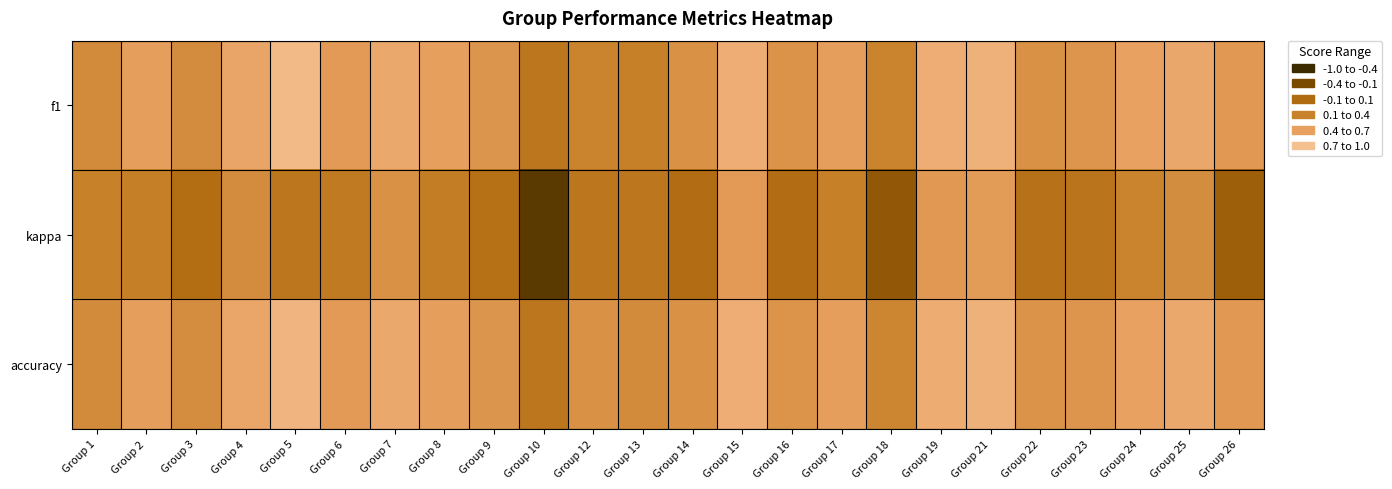

Which series has the largest total across all categories?

accuracy